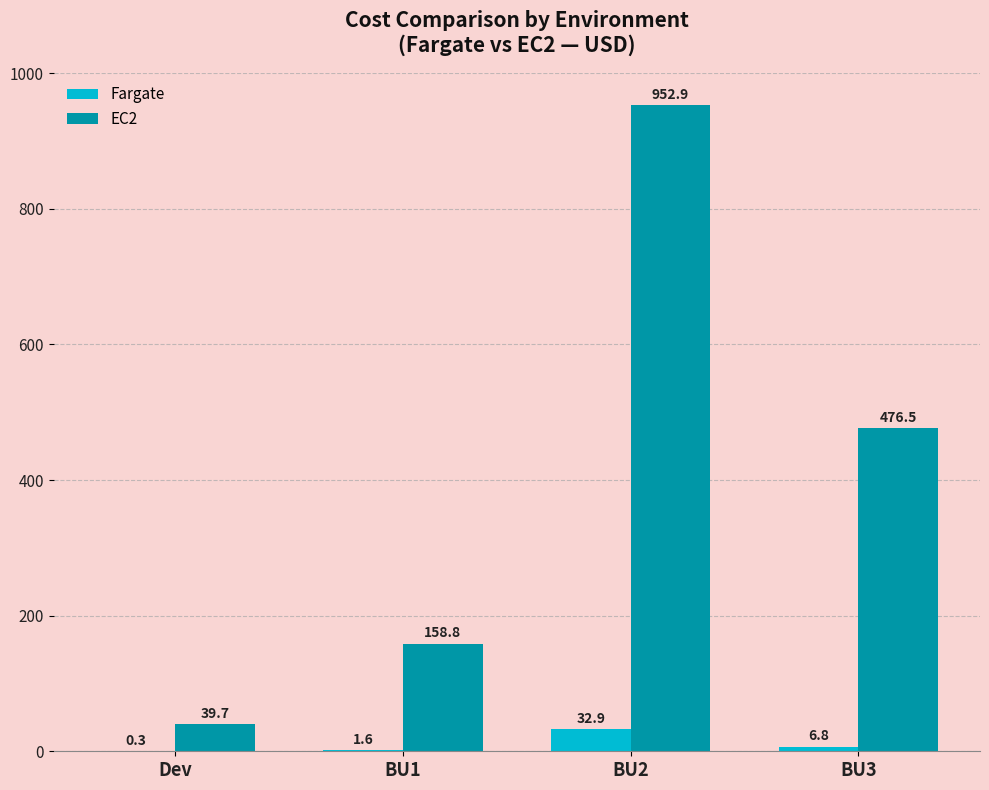

What is the sum of the Fargate values at Dev and BU1?

1.9